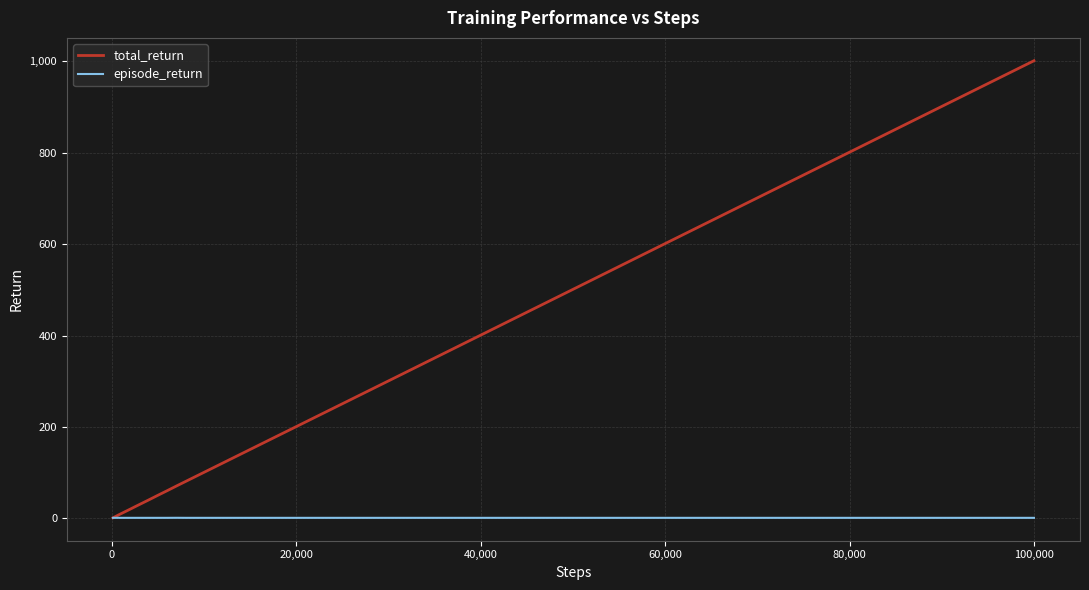

Rank the series by their average value, from lowest to highest.

episode_return, total_return